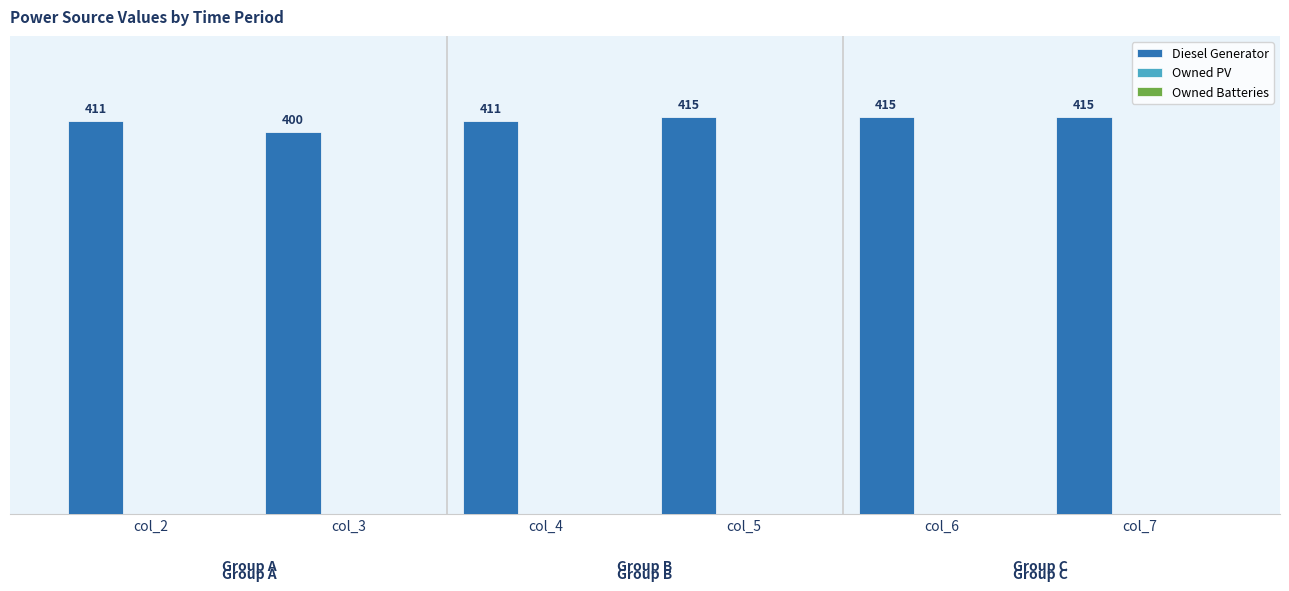

Reading right to left, extract all data points from this chart.

415	415	415	411	400	411